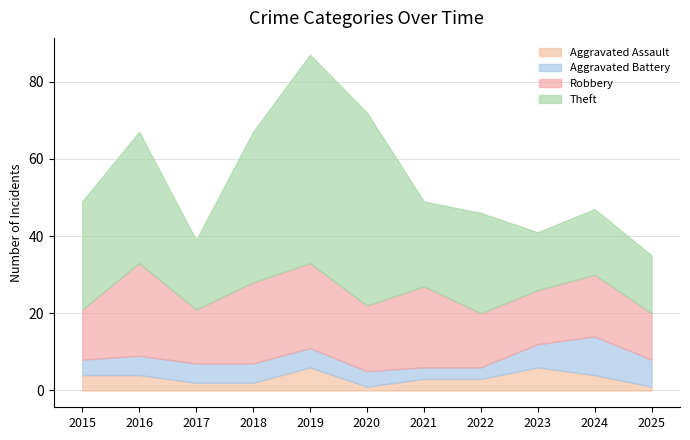

True or false: Robbery has more than 1 points higher than both neighbors.

True